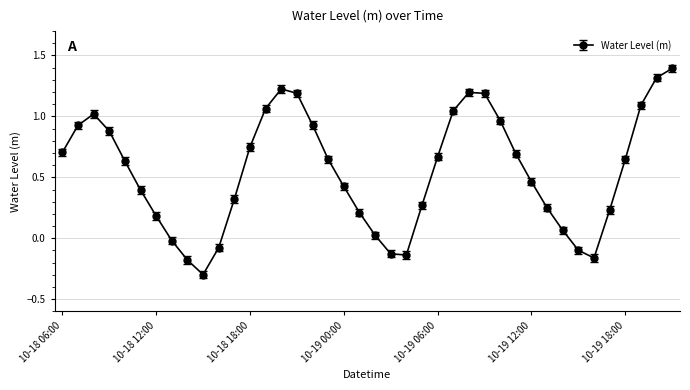

How many values are above zero?

32